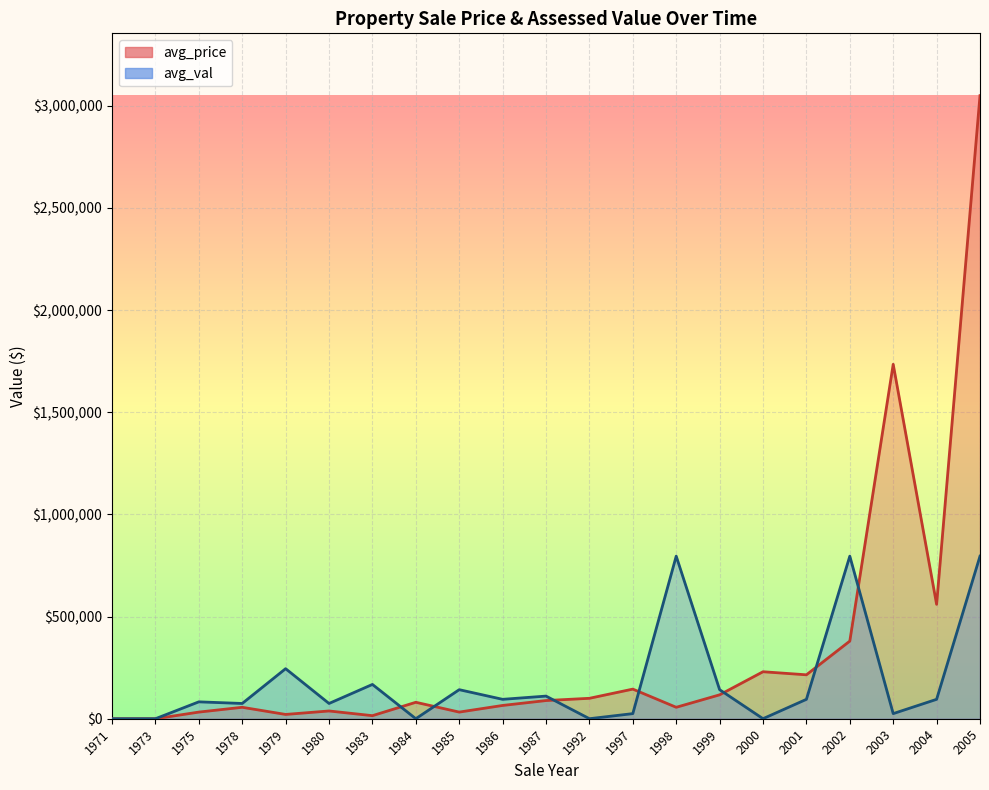

Is it true that avg_val equals 160 at 1992?

True